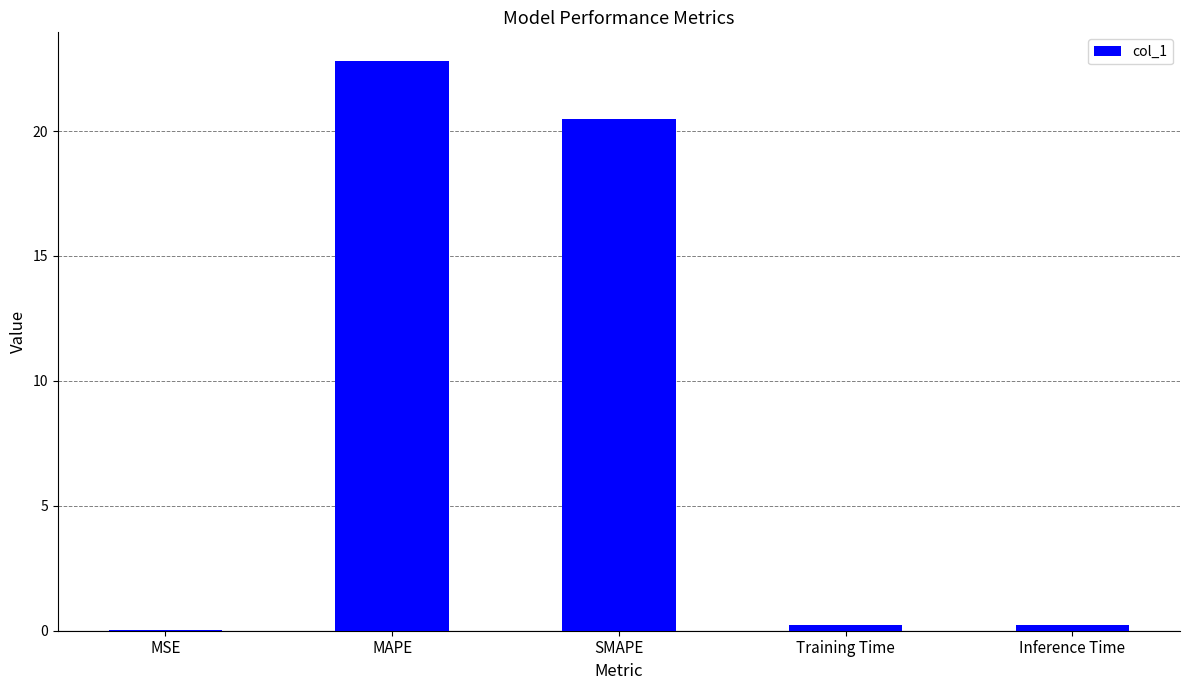

Which has a higher value, SMAPE or MSE?

SMAPE